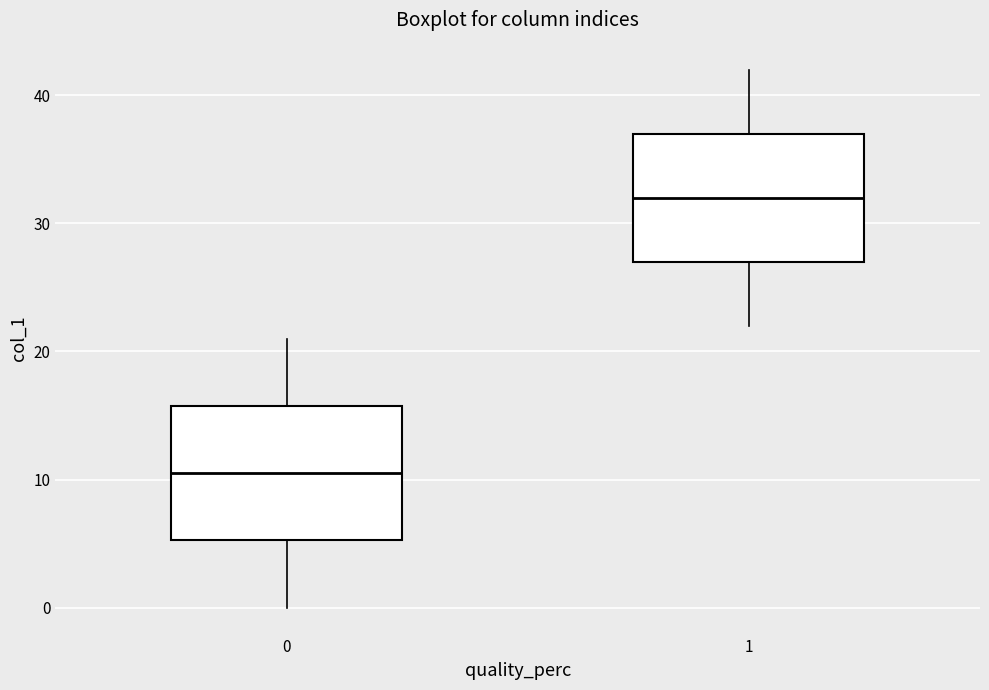

Reading left to right, transcribe this box plot: for each box, give where its median line is, the range the box spans, and where its two whiskers end, as read against the y-axis. The values are not printed on the chart, so give them approximately, as read against the axis.

0: median 11, box 5 to 16, whiskers 0 to 21
1: median 32, box 27 to 37, whiskers 22 to 42